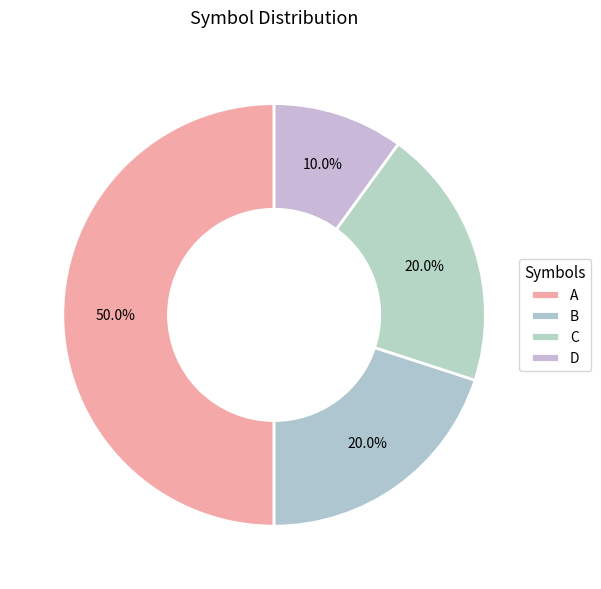

What percentage is the D slice, to the nearest percent?

10%